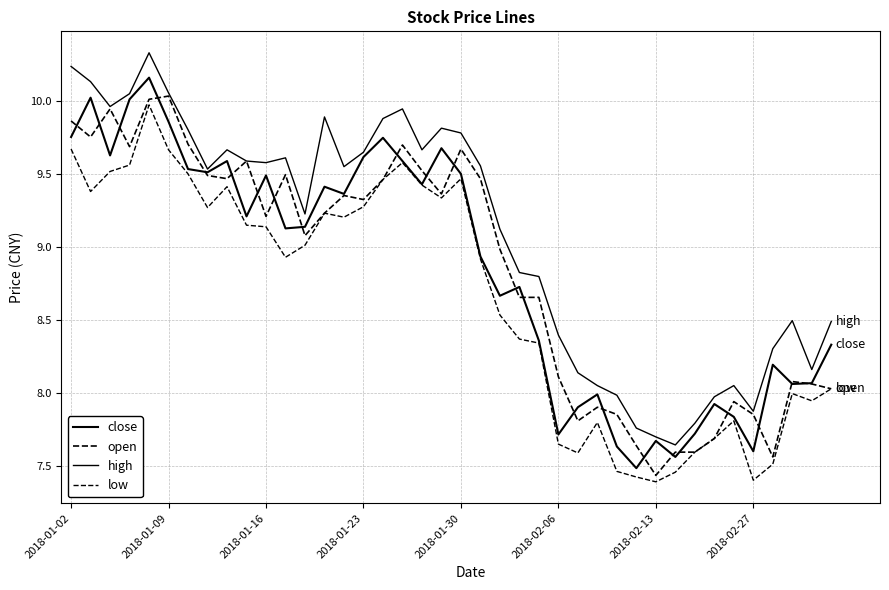

What is the difference between the maximum and second lowest values in the low series?

2.6